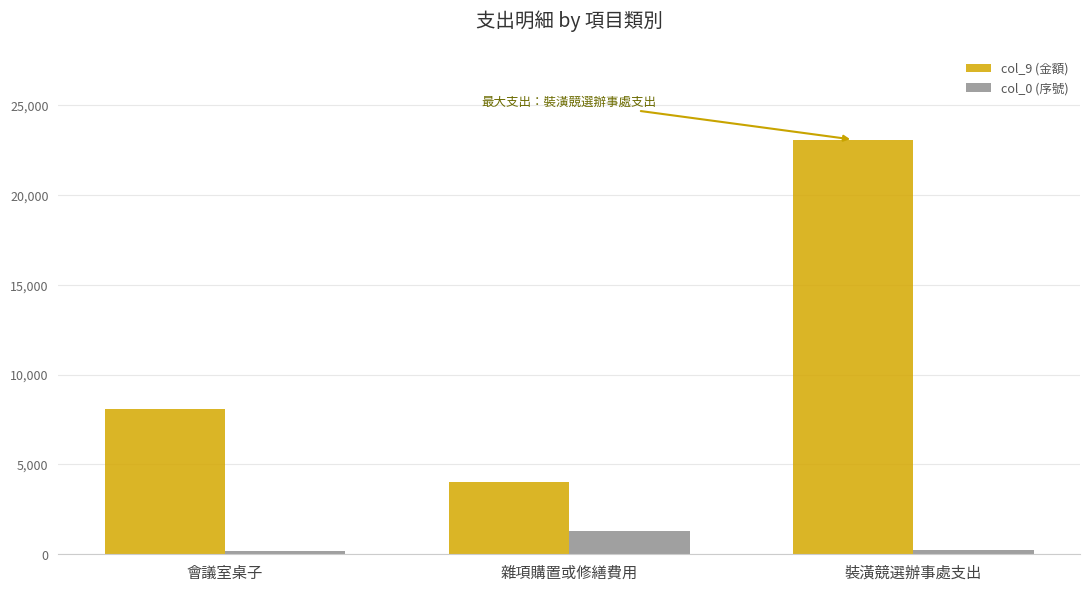

What is the total value across all series at 裝潢競選辦事處支出?

23308